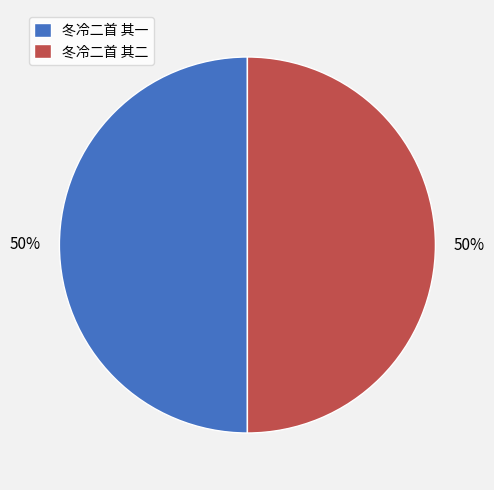

To the nearest percent, what portion does 冬冷二首 其一 represent?

50%